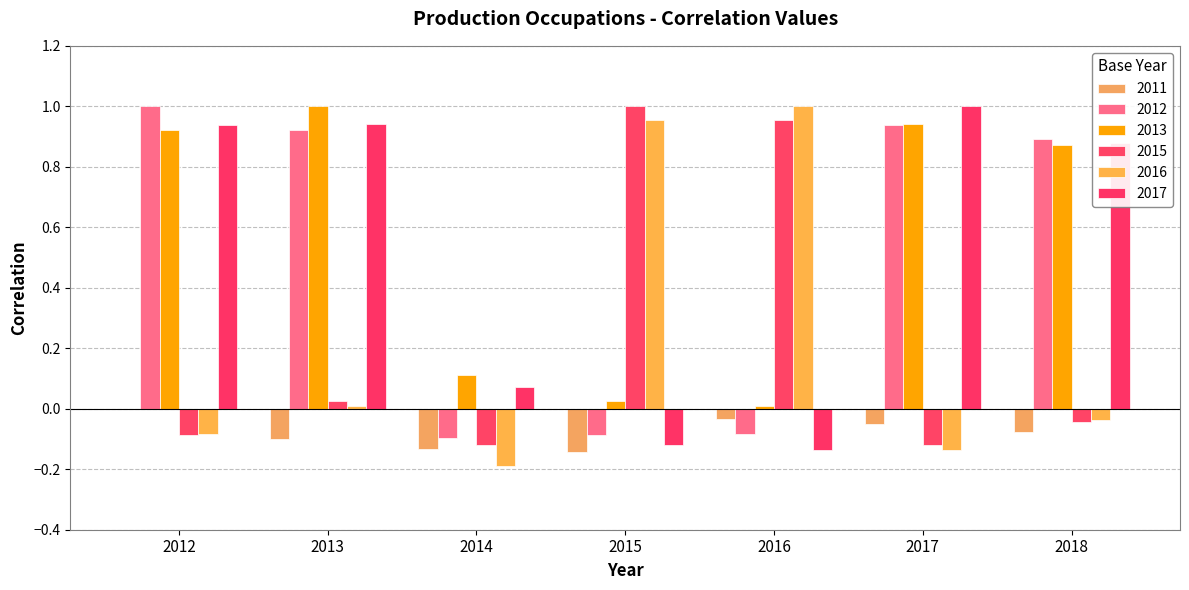

Are the bars horizontal?

No